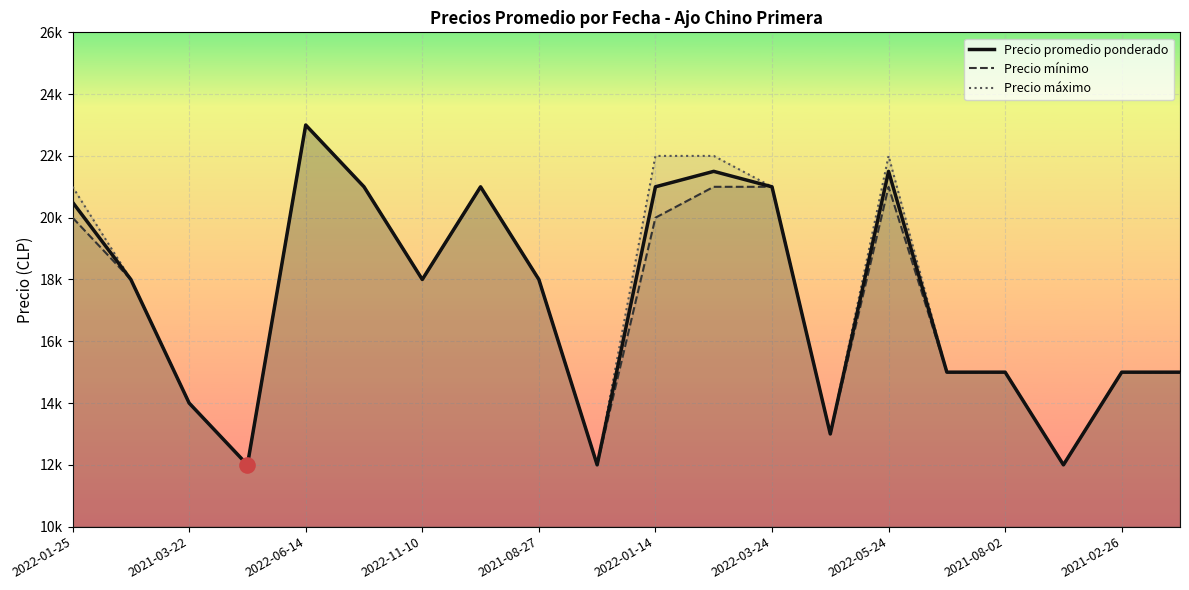

Which series has the largest total across all categories?

Precio máximo